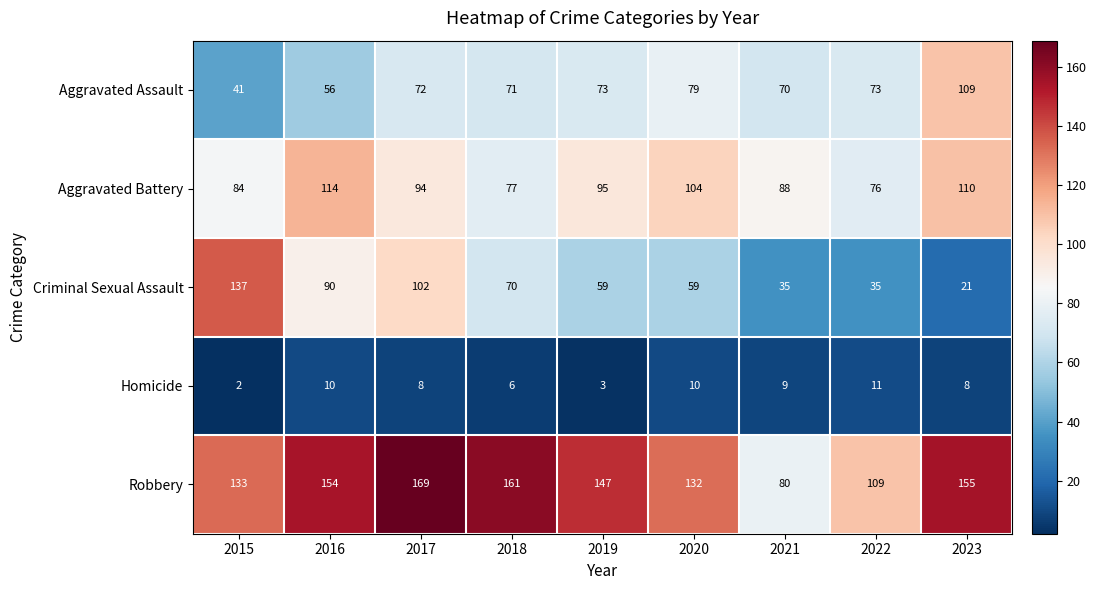

Count the Aggravated Battery values in the range 84 to 104.

5